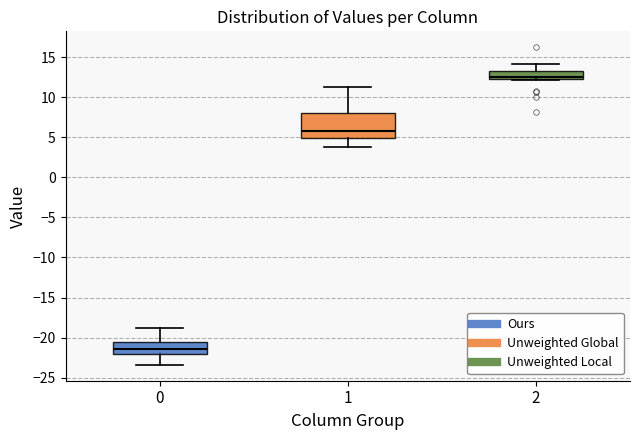

Reading left to right, transcribe this box plot: for each box, give where its median line is, the range the box spans, and where its two whiskers end, as read against the y-axis. The values are not printed on the chart, so give them approximately, as read against the axis.

0: median -21.5, box -22.0 to -20.5, whiskers -23.5 to -19.0
1: median 6.0, box 5.0 to 8.0, whiskers 4.0 to 11.0
2: median 12.5 (just above the box's lower edge), box 12.5 to 13.0, whiskers 12.0 to 14.0